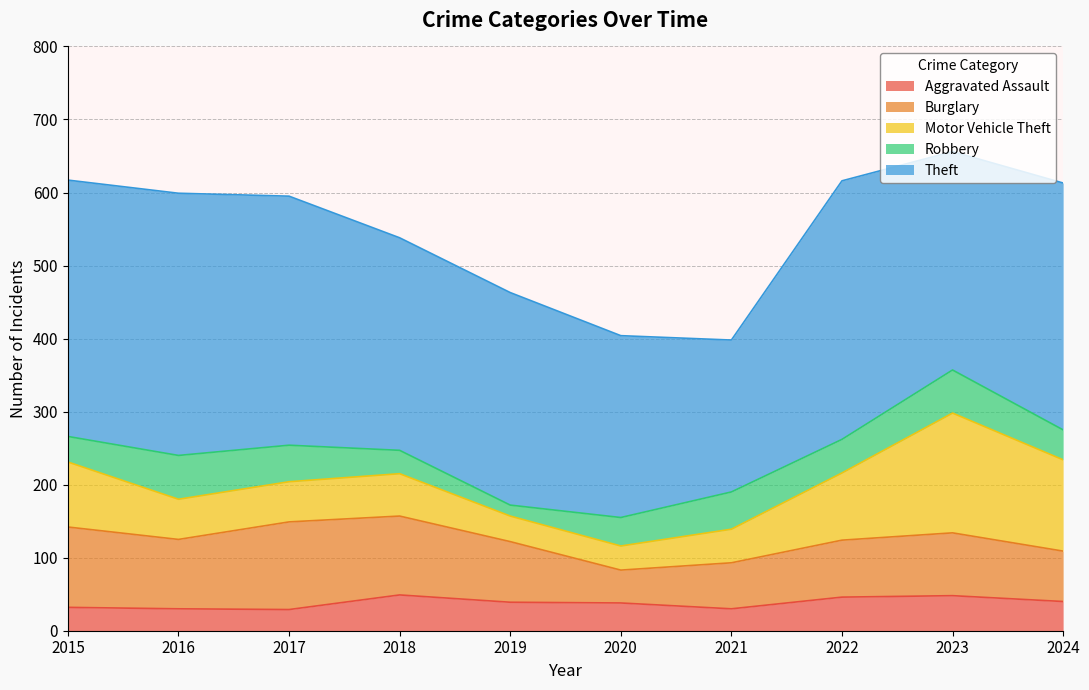

What is the value of the Motor Vehicle Theft point at the 4th from the left?

58